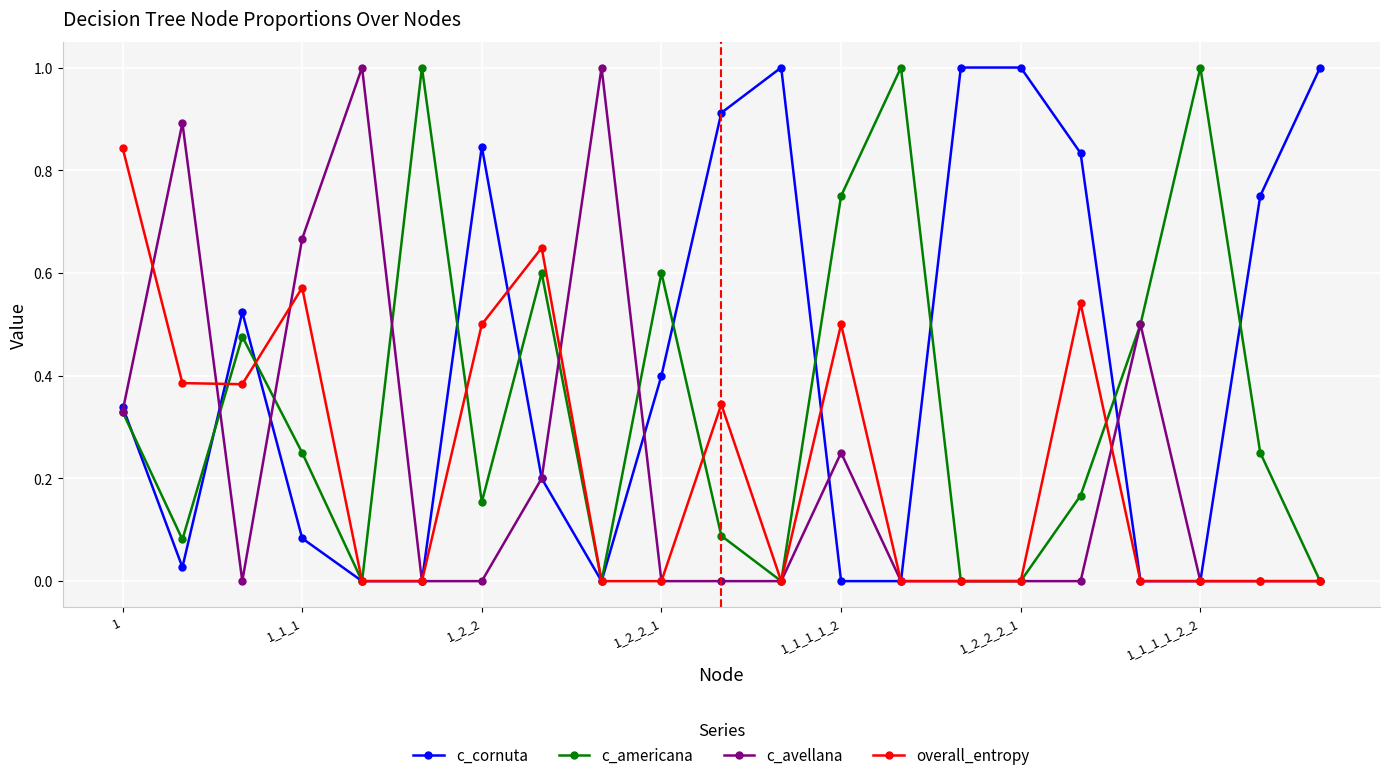

Which series has the largest total across all categories?

c_cornuta